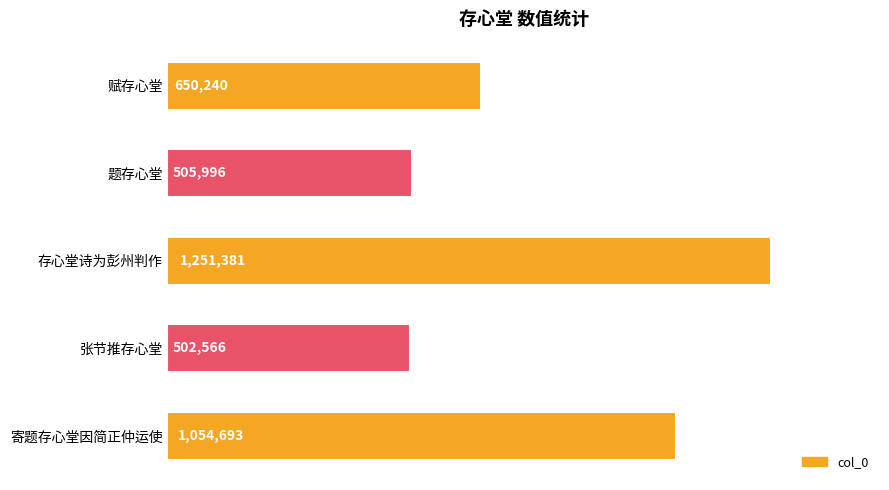

Does the chart contain any negative values?

No